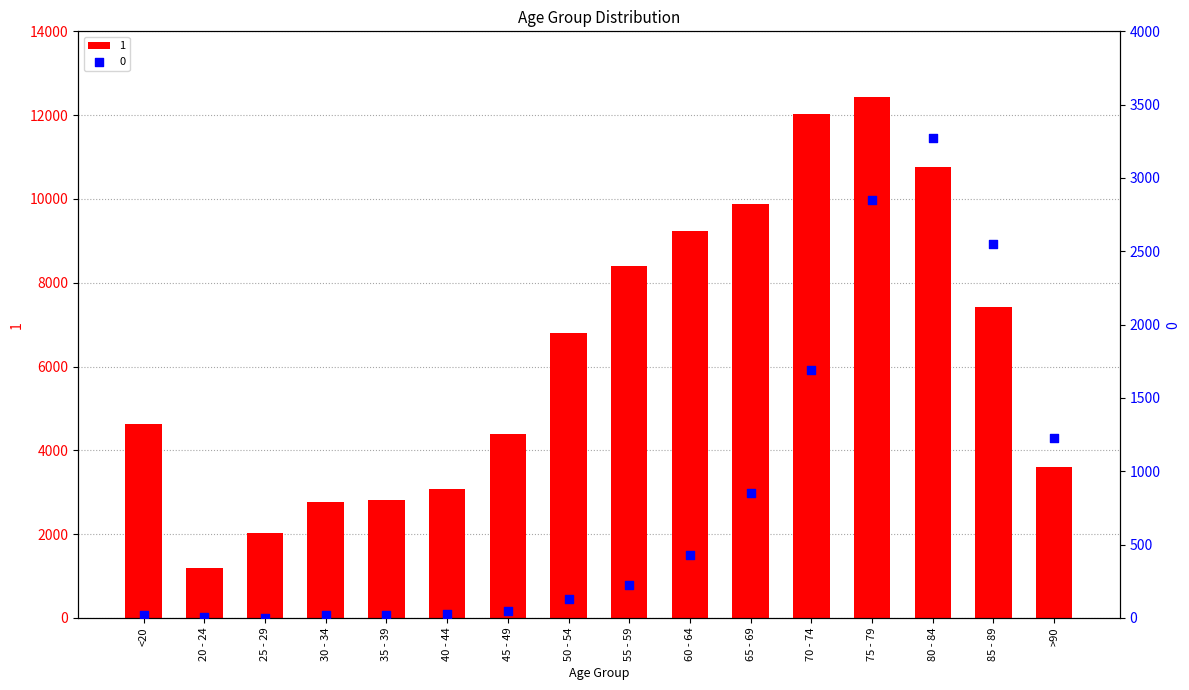

What are all the series names shown in the legend?

1, 0